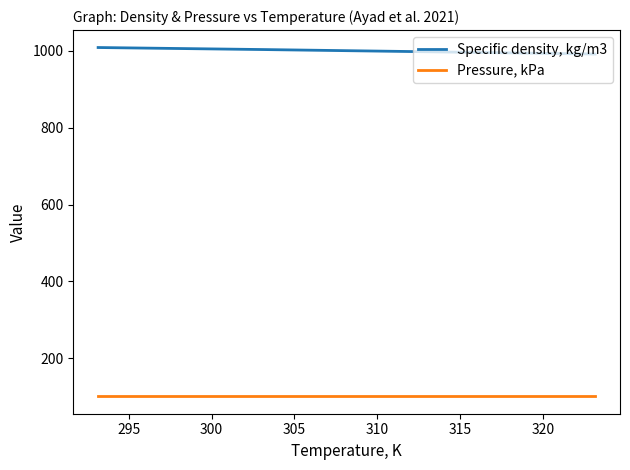

How many categories are shown in the chart?

4